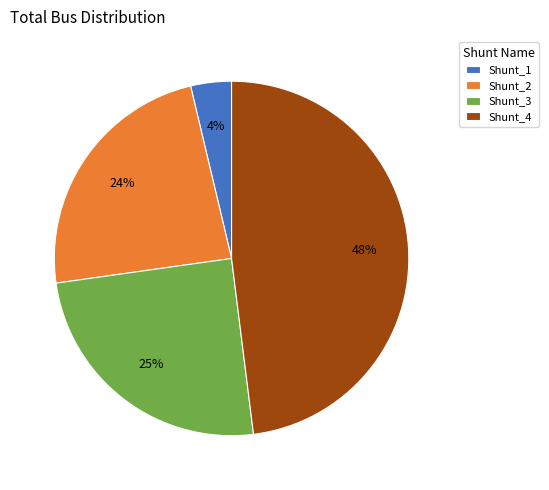

Count the number of slices in the pie.

4